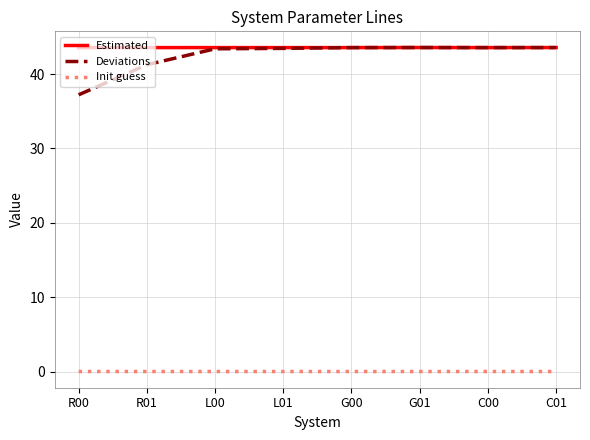

Which category has the lowest value in the Deviations series?

R00